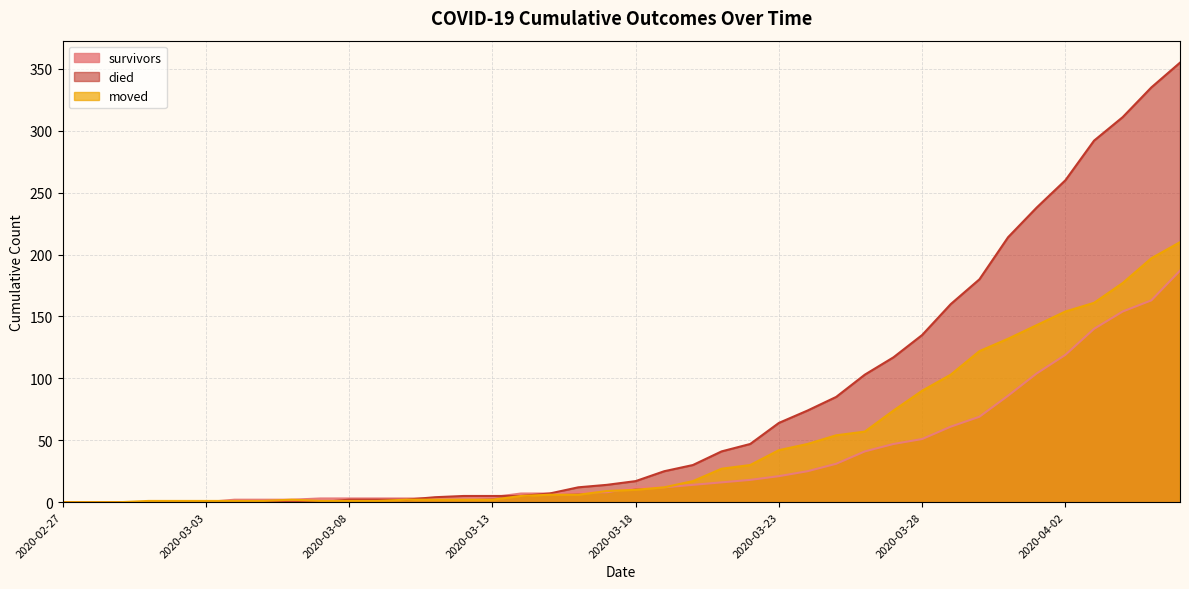

How many data points in survivors are less than 12?

20